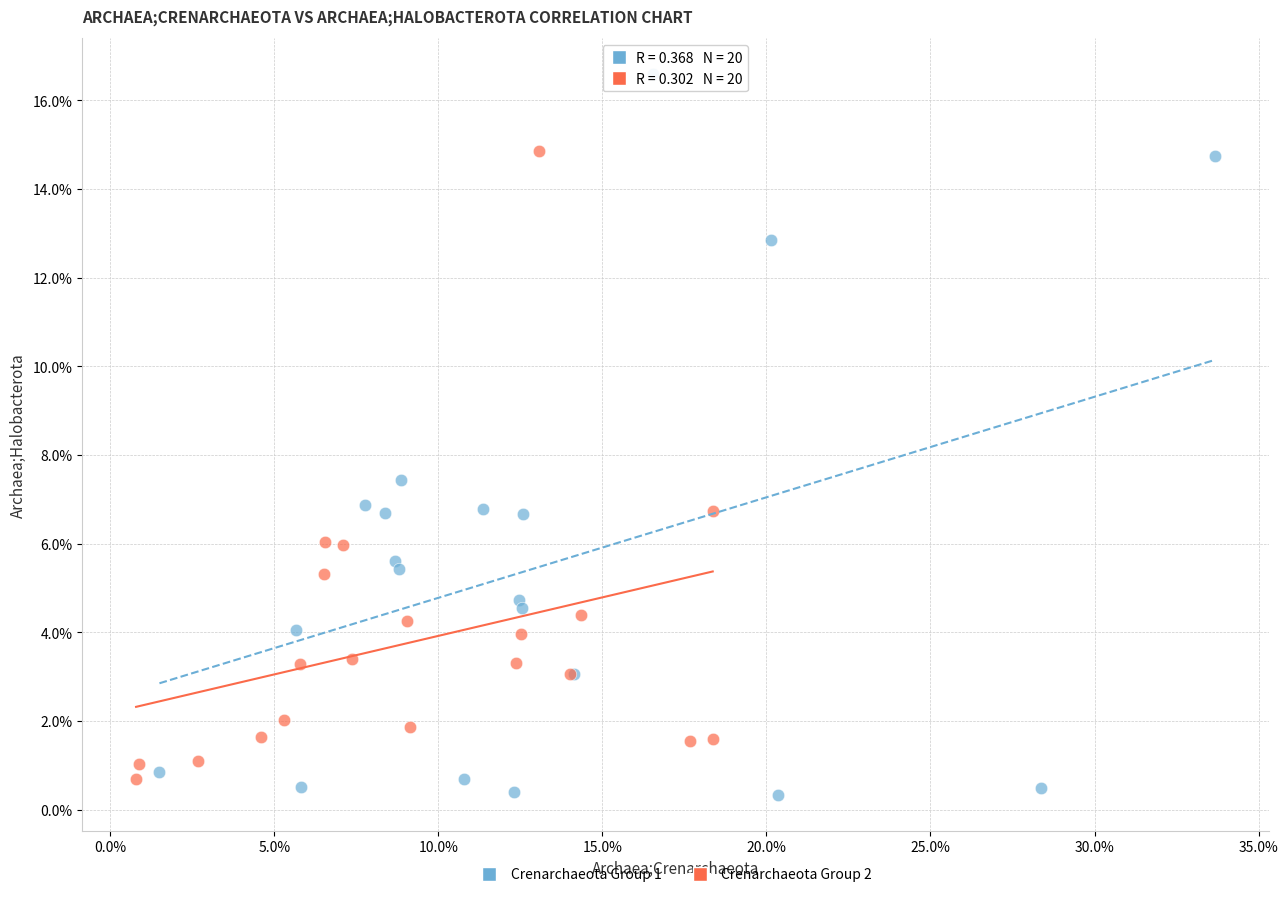

Which series has the widest spread of Y values?

Crenarchaeota Group 1